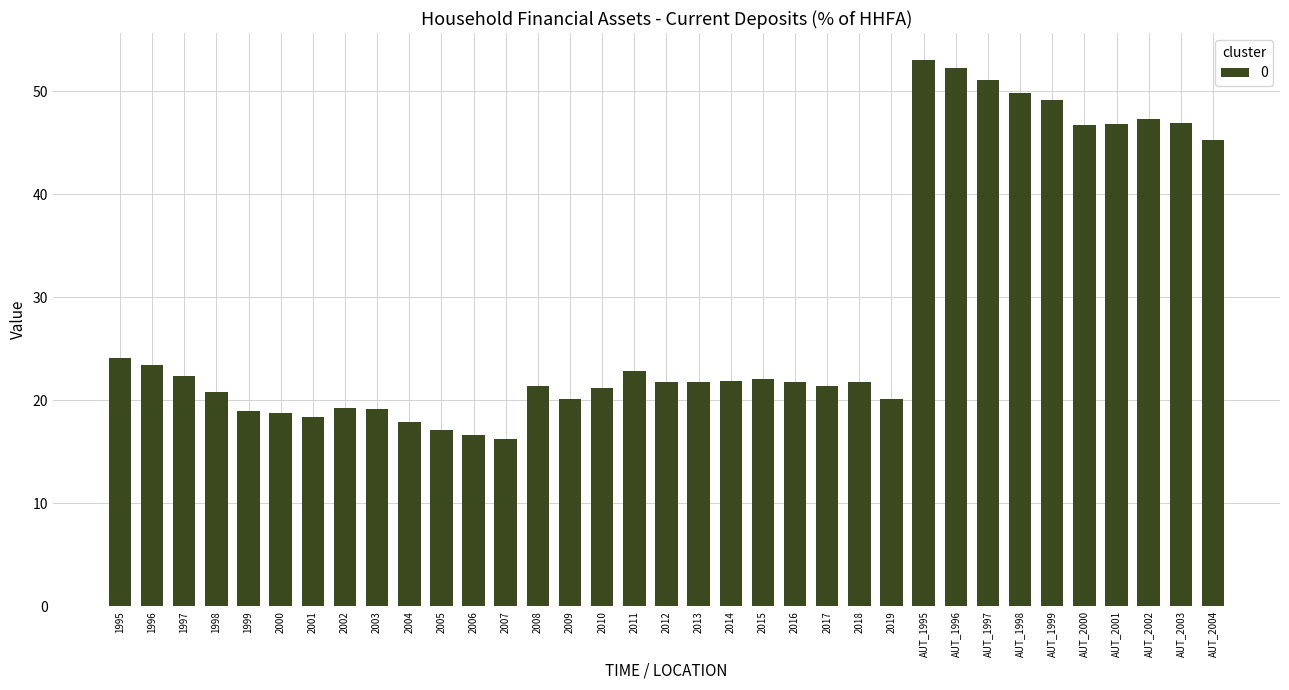

Does the chart contain stacked bars?

No